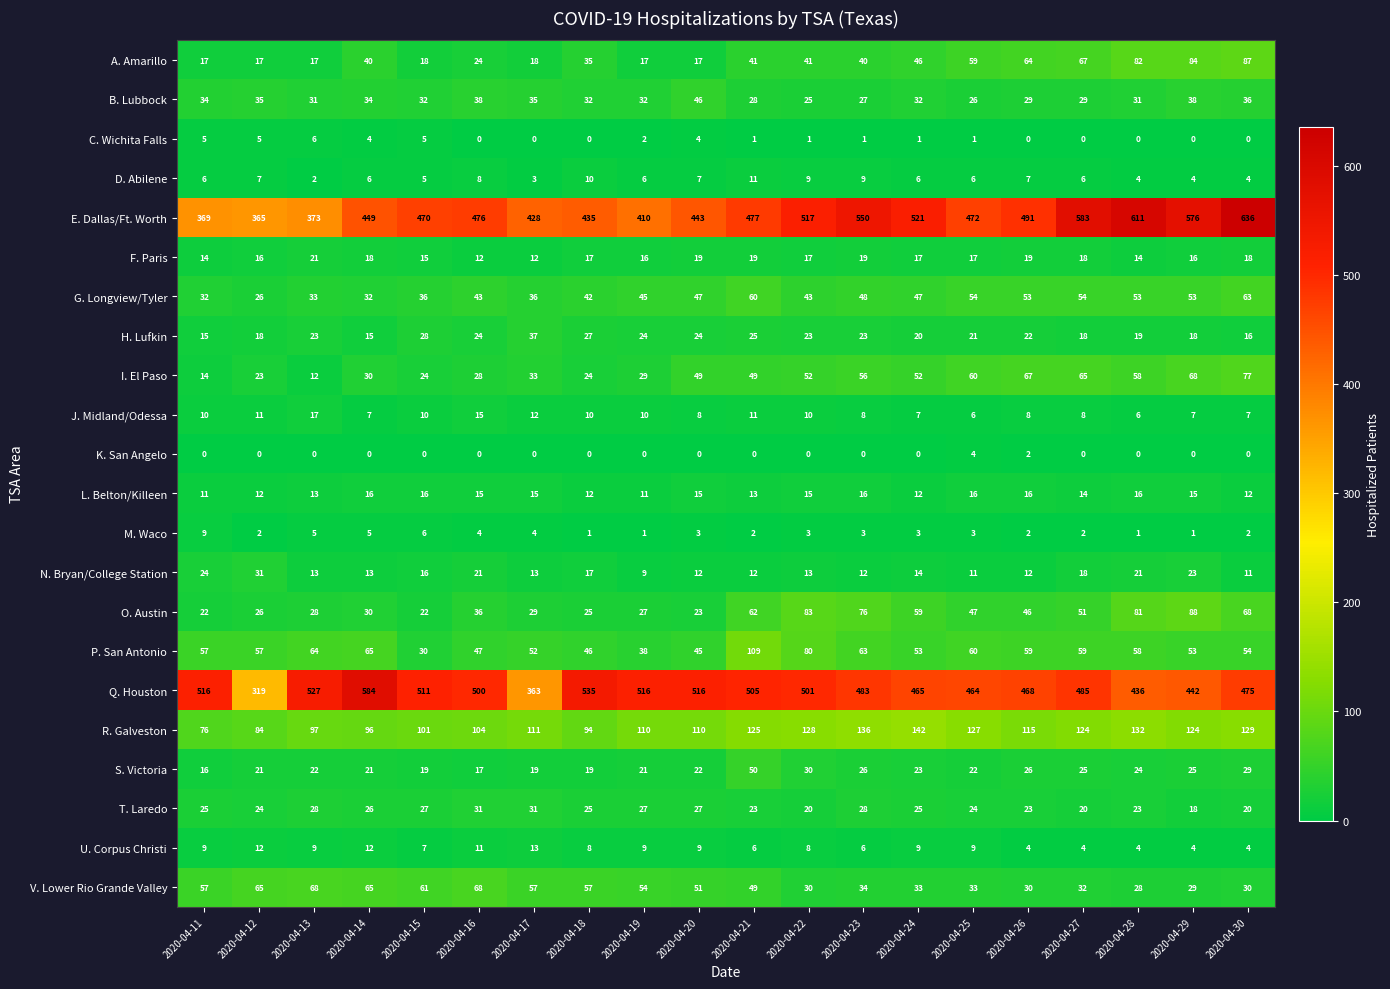

What is the difference between the second highest and minimum values in the I. El Paso series?

56